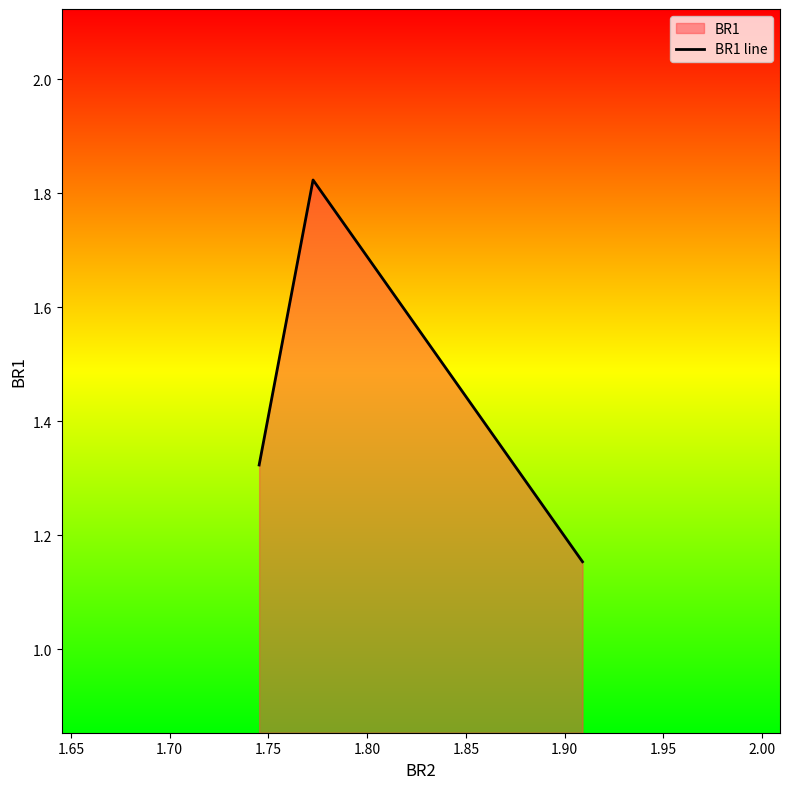

What is the maximum value shown in the chart?

1.8